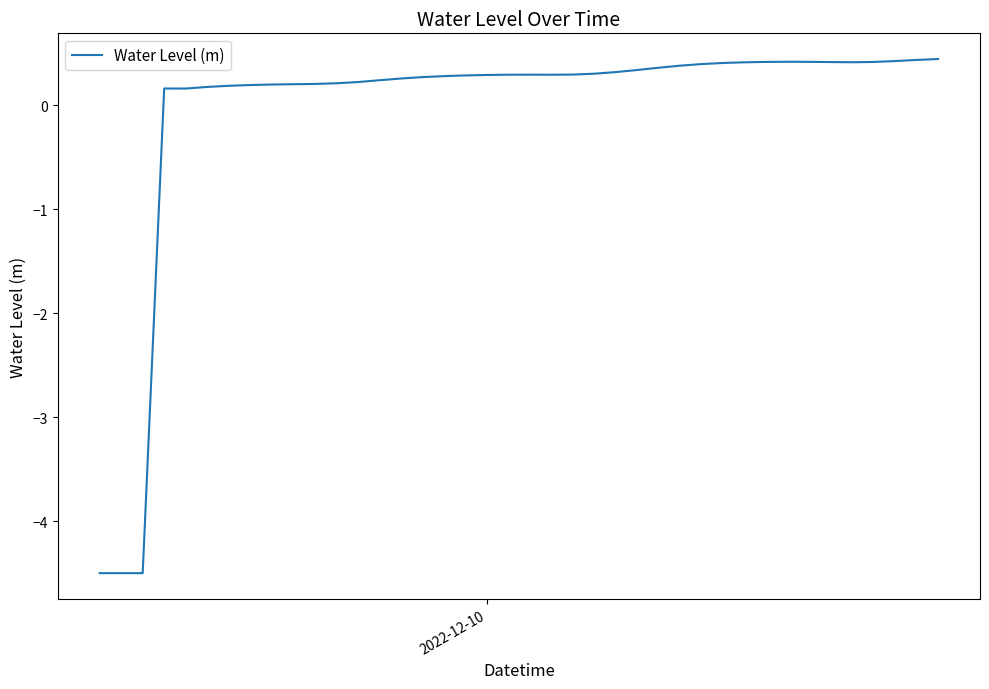

What is the difference between the maximum and minimum values?

4.9